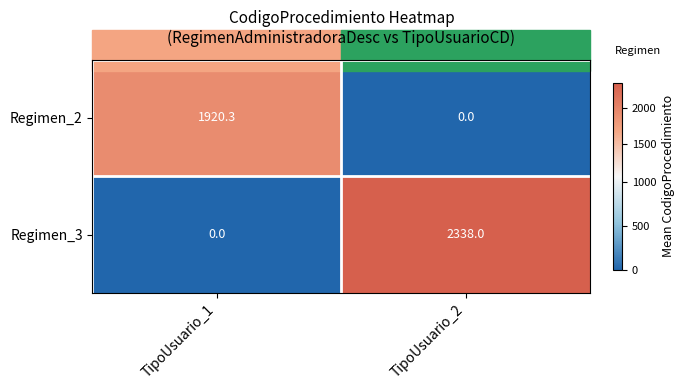

What is the total value across all series at TipoUsuario_1?

1920.3